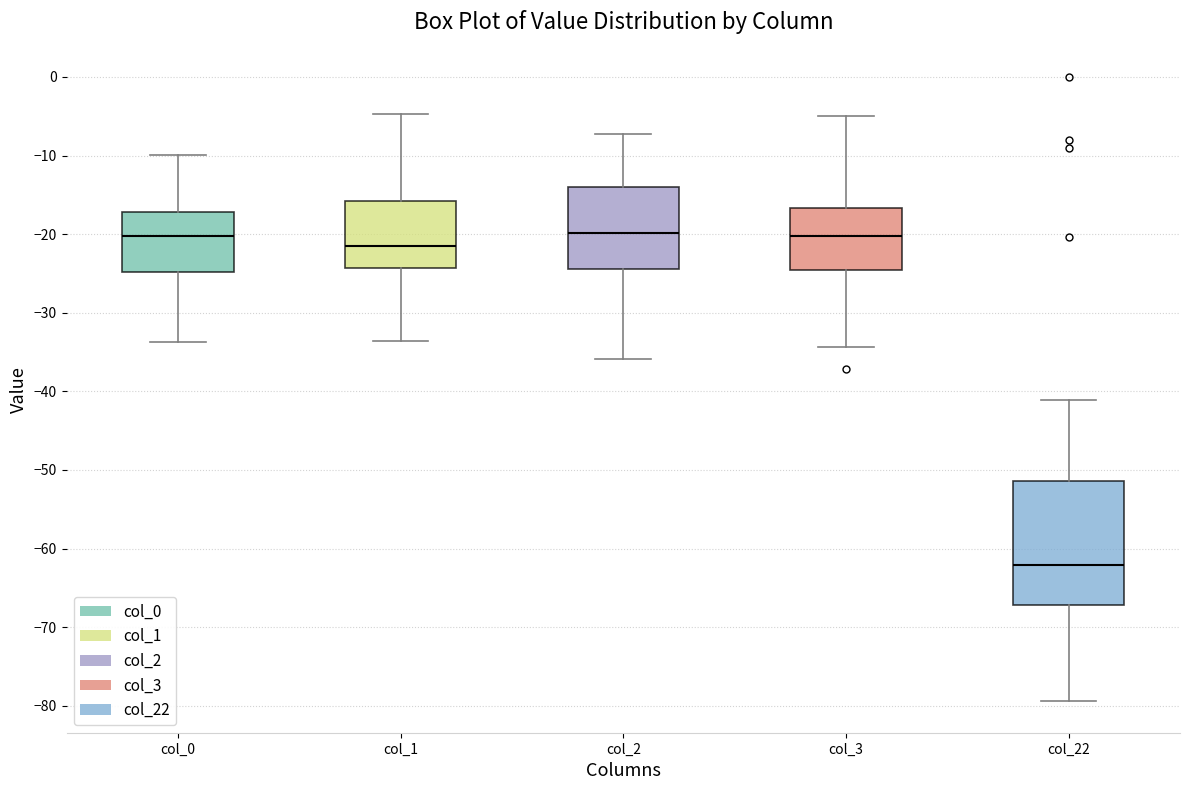

Reading left to right, read every box against the y-axis: the position of its median line, the range the box covers, and the ends of its whiskers. The values are not printed on the chart, so give them approximately, as read against the axis.

col_0: median -20, box -25 to -17, whiskers -34 to -10
col_1: median -22, box -24 to -16, whiskers -34 to -5
col_2: median -20, box -24 to -14, whiskers -36 to -7
col_3: median -20, box -25 to -17, whiskers -34 to -5
col_22: median -62, box -67 to -51, whiskers -79 to -41